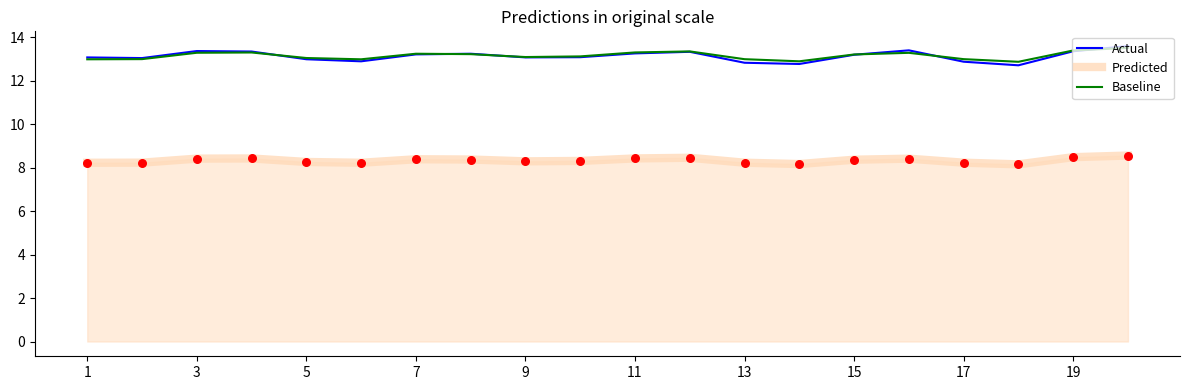

What is the minimum value shown in the chart?

8.2